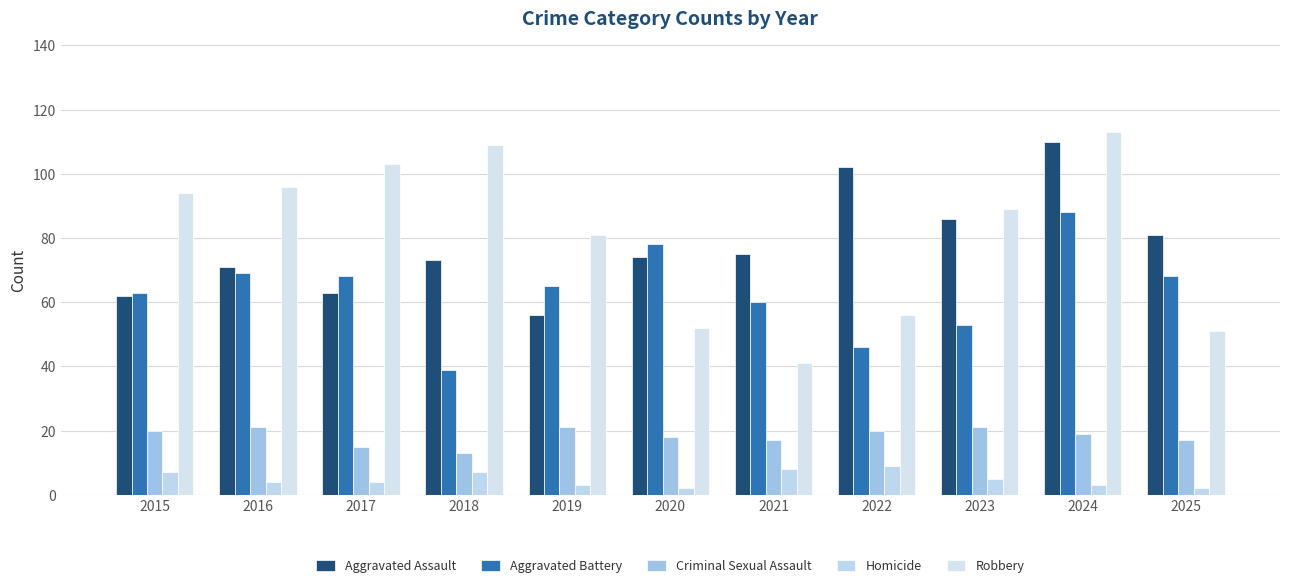

The value of Aggravated Assault at 2019 is 16. True or false?

False